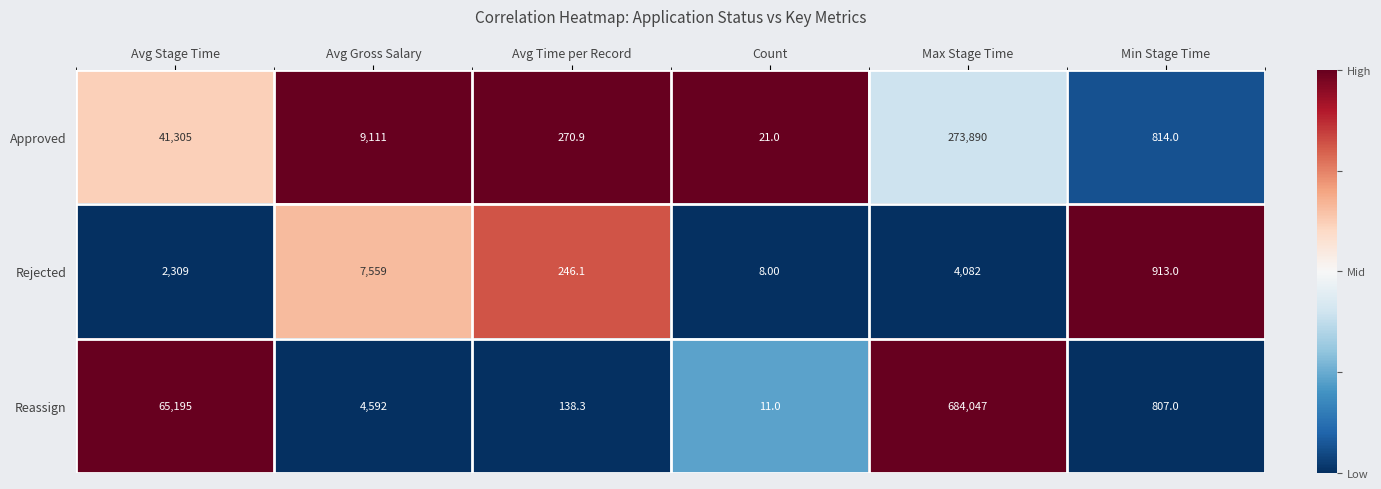

Where does the Approved series first go above 9111?

Avg Stage Time